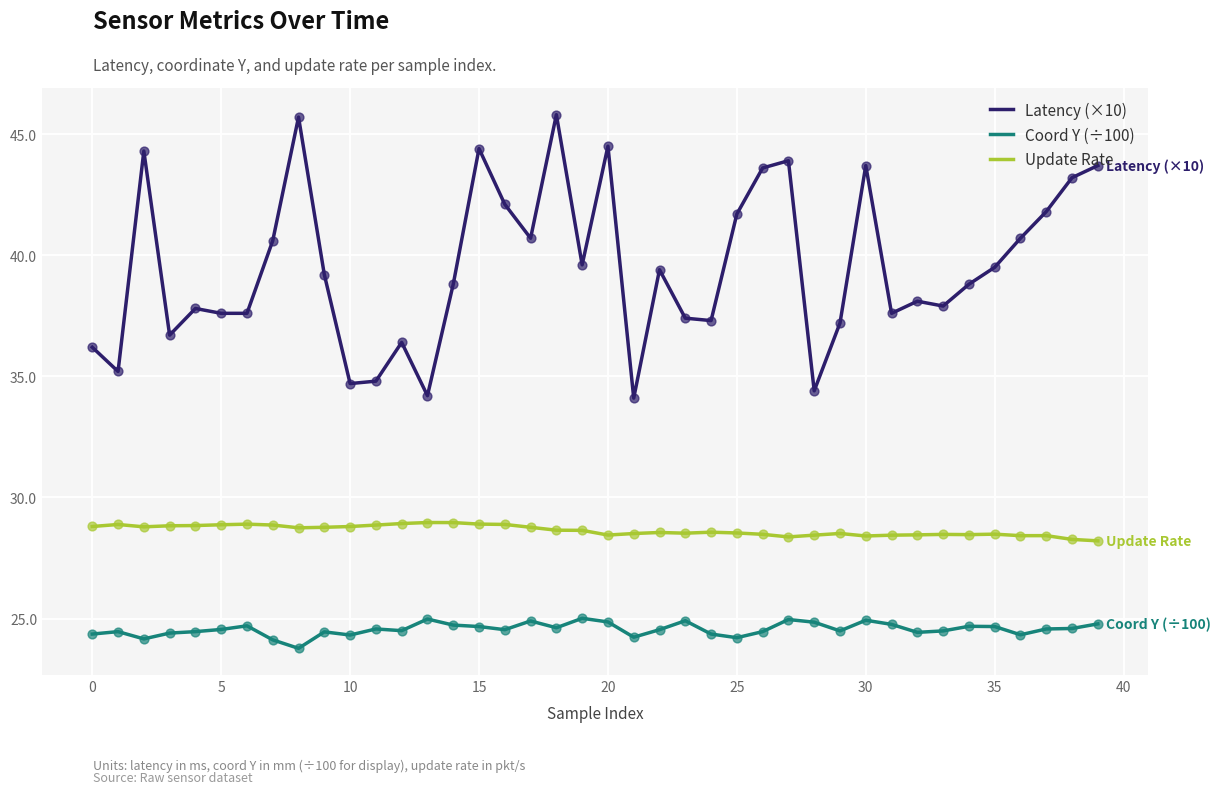

Which series has the widest spread of values?

Latency (×10)